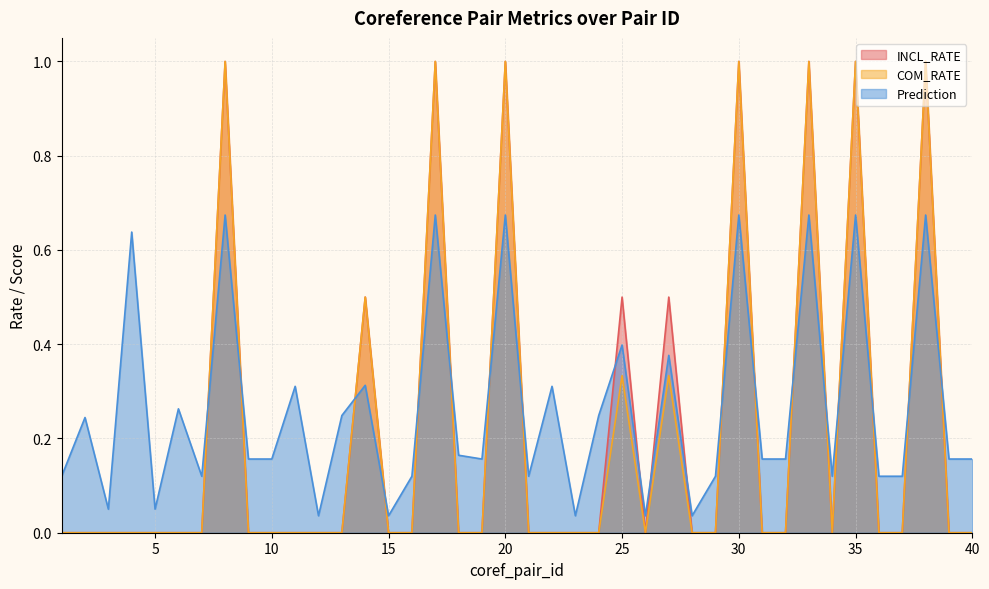

What is the sum of the INCL_RATE values at 4 and 27?

0.5